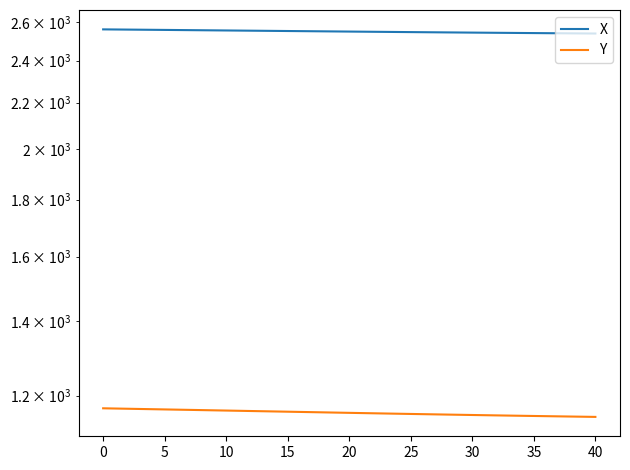

True or false: Y and X cross at least once.

False